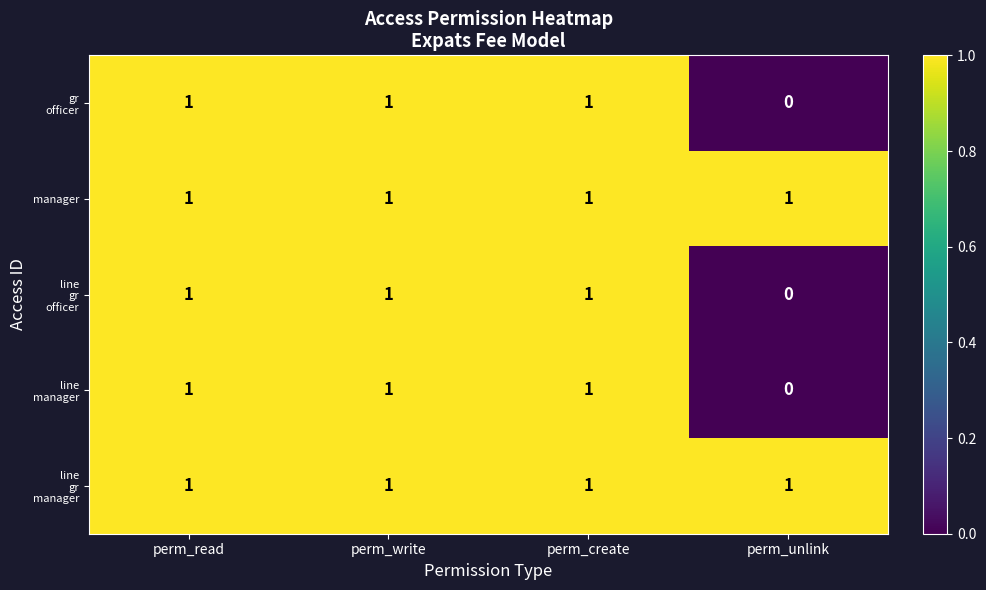

What is the total value across all series at perm_read?

5